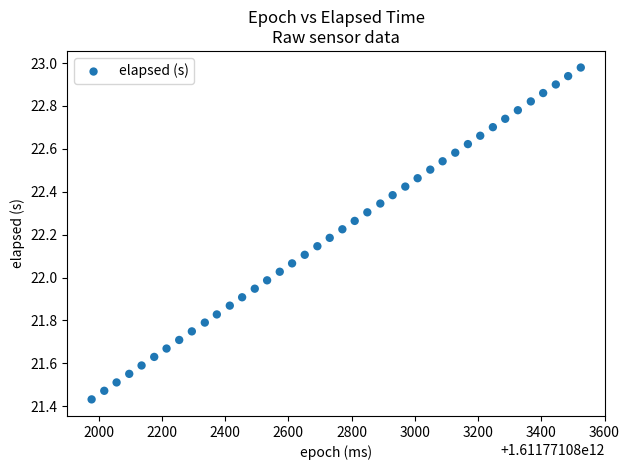

What is the range of Y values (max minus min)?

1.5